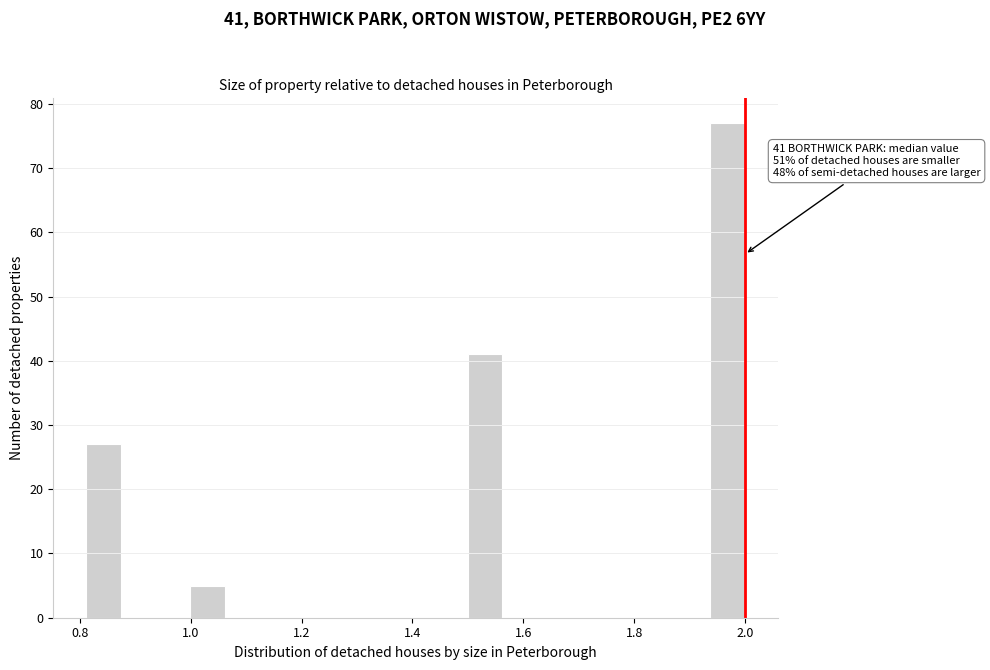

Around what value on the x-axis is the tallest bar? Give the approximate position of its centre, as read against the axis.

1.96